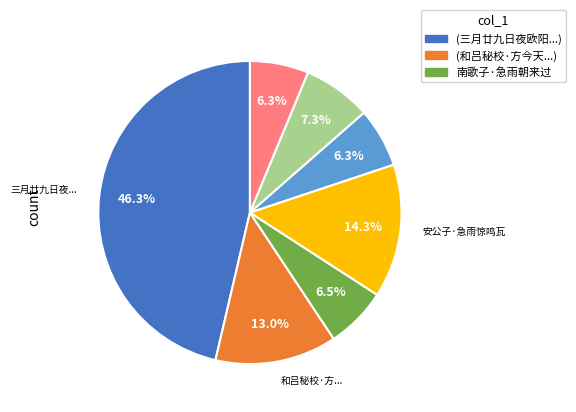

Count the number of slices in the pie.

7